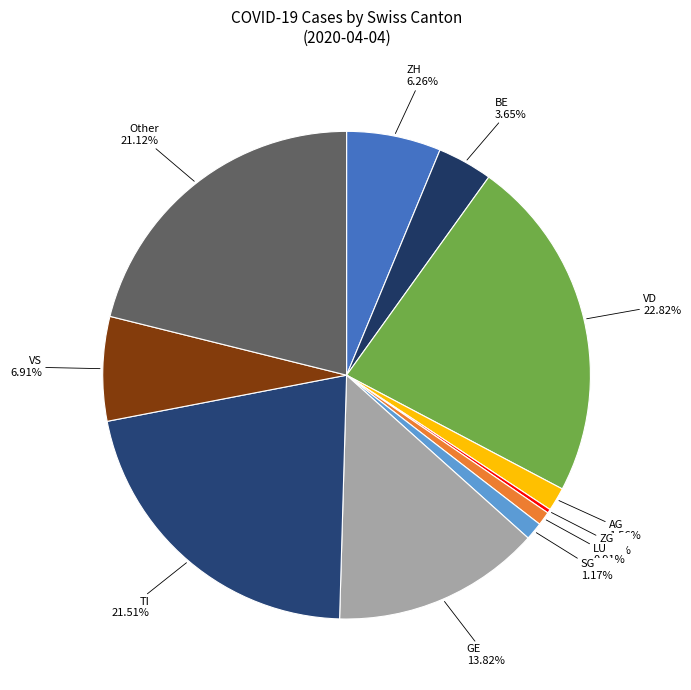

Which has a higher value, VS or LU?

VS